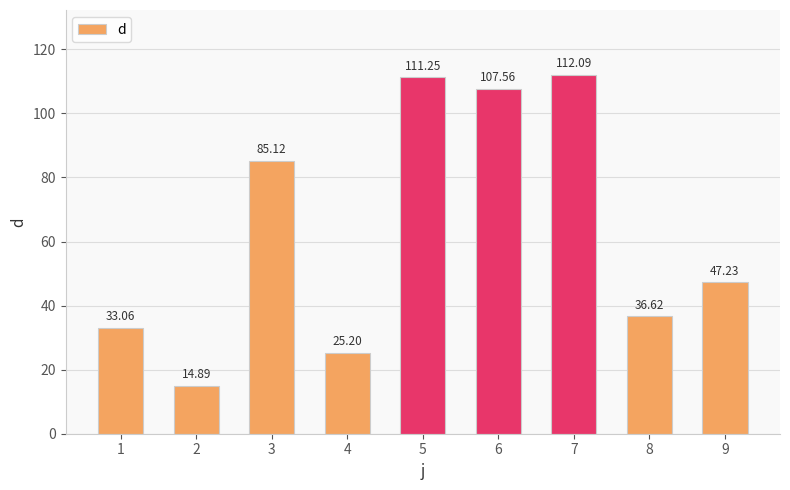

List the labels in order of value, smallest first.

2, 4, 1, 8, 9, 3, 6, 5, 7